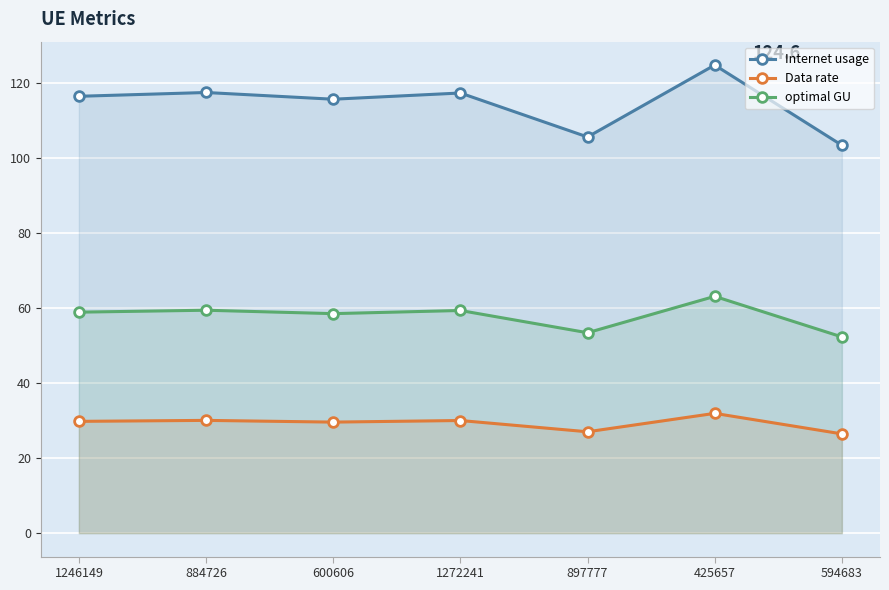

What is the sum of all Data rate values?

204.7